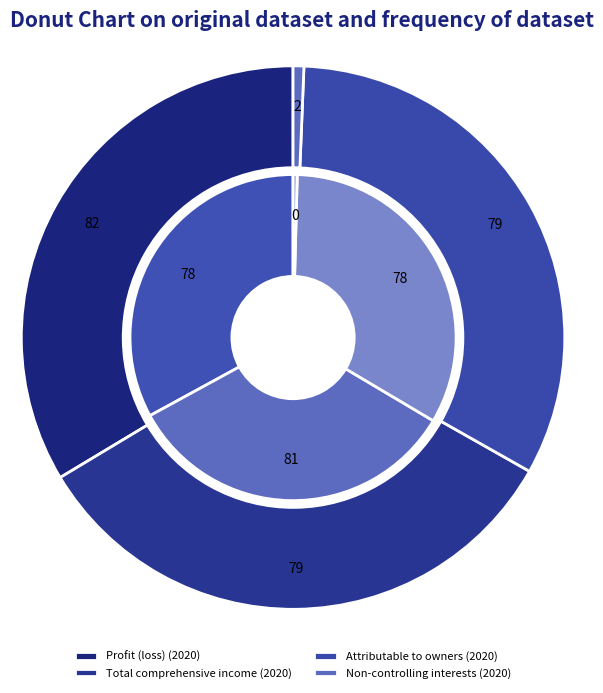

Which slice is the largest?

Profit (loss)